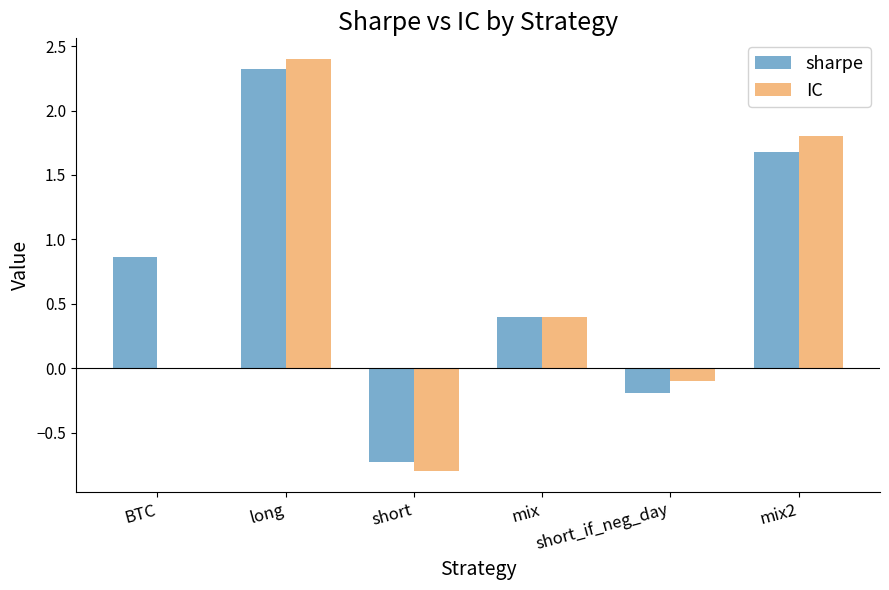

What is the sum of all IC values?

3.7